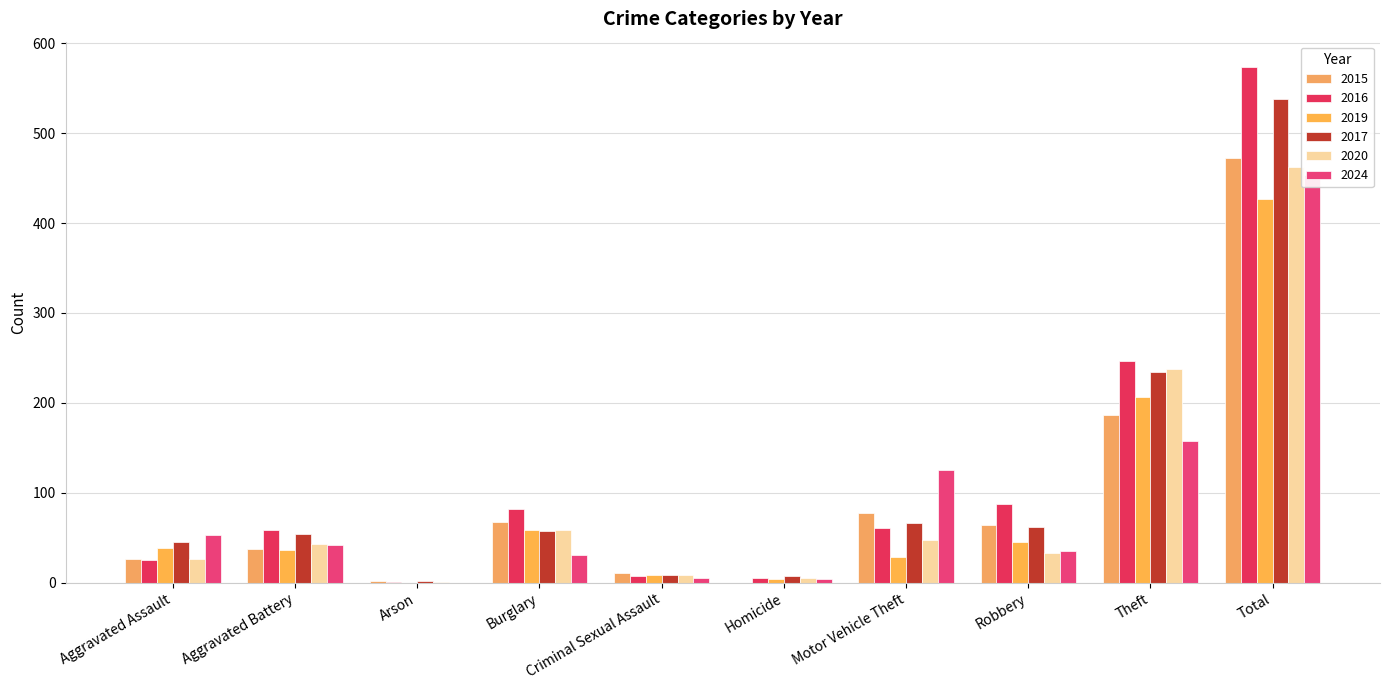

Reading right to left, list all the values displayed in this chart.

2015: Total=472	Theft=187	Robbery=64	Motor Vehicle Theft=77	Homicide=0	Criminal Sexual Assault=11	Burglary=68	Arson=2	Aggravated Battery=37	Aggravated Assault=26
2016: Total=573	Theft=246	Robbery=87	Motor Vehicle Theft=61	Homicide=5	Criminal Sexual Assault=7	Burglary=82	Arson=1	Aggravated Battery=59	Aggravated Assault=25
2019: Total=427	Theft=206	Robbery=45	Motor Vehicle Theft=29	Homicide=4	Criminal Sexual Assault=9	Burglary=59	Arson=0	Aggravated Battery=36	Aggravated Assault=39
2017: Total=538	Theft=234	Robbery=62	Motor Vehicle Theft=66	Homicide=8	Criminal Sexual Assault=9	Burglary=58	Arson=2	Aggravated Battery=54	Aggravated Assault=45
2020: Total=462	Theft=238	Robbery=33	Motor Vehicle Theft=48	Homicide=5	Criminal Sexual Assault=9	Burglary=59	Arson=1	Aggravated Battery=43	Aggravated Assault=26
2024: Total=453	Theft=158	Robbery=35	Motor Vehicle Theft=125	Homicide=4	Criminal Sexual Assault=5	Burglary=31	Arson=0	Aggravated Battery=42	Aggravated Assault=53